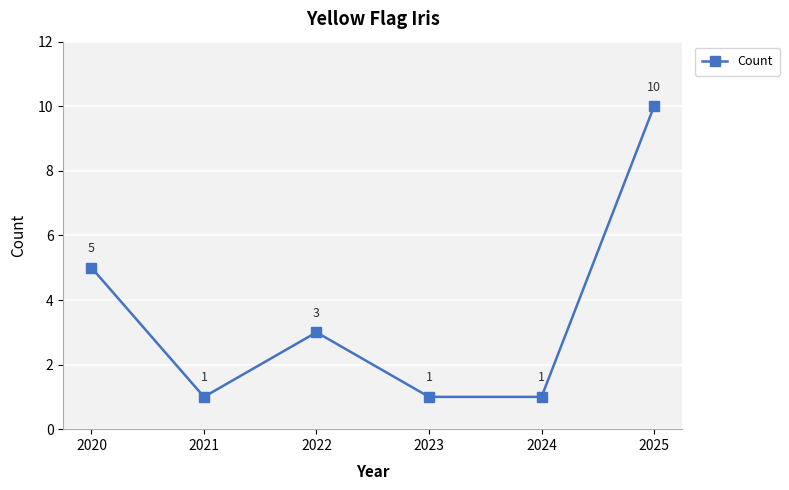

What is the change in value from 2022 to 2025?

+7